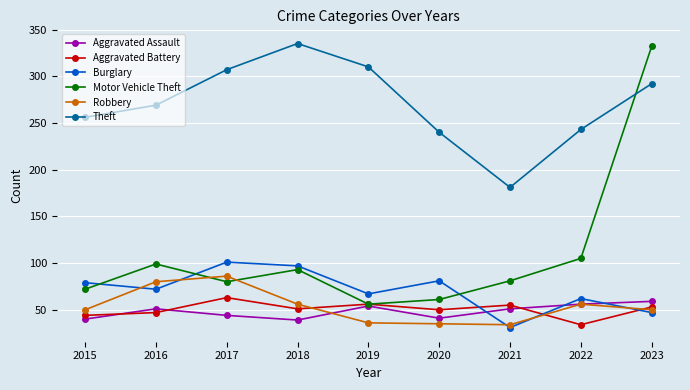

At which category does the chart reach its minimum across all series?

2021